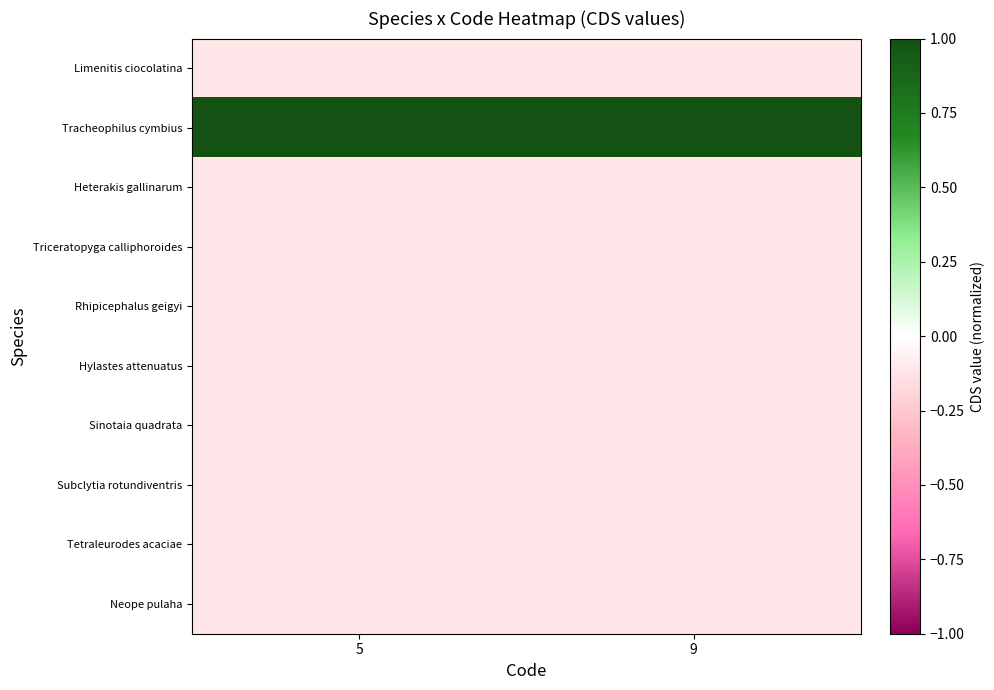

Reading left to right, what are all the values shown in this chart?

row_0: -0.1	-0.1
row_1: 1.0	1.0
row_2: -0.1	-0.1
row_3: -0.1	-0.1
row_4: -0.1	-0.1
row_5: -0.1	-0.1
row_6: -0.1	-0.1
row_7: -0.1	-0.1
row_8: -0.1	-0.1
row_9: -0.1	-0.1